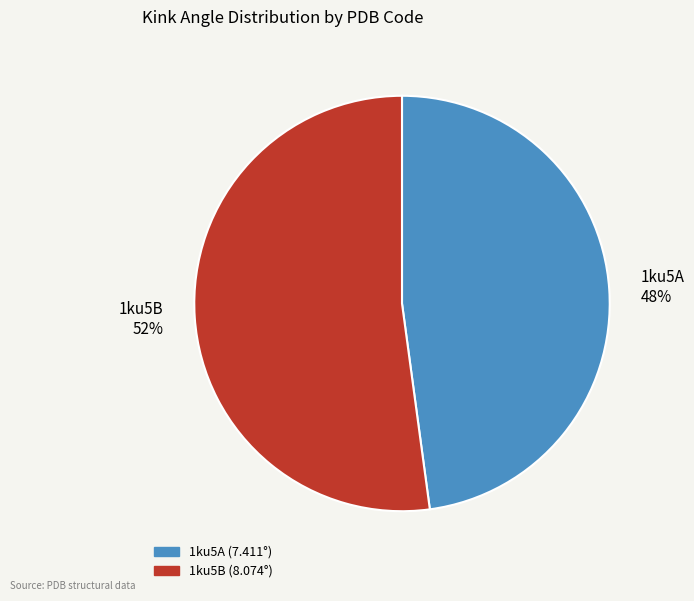

To the nearest percent, what portion does 1ku5B represent?

52%